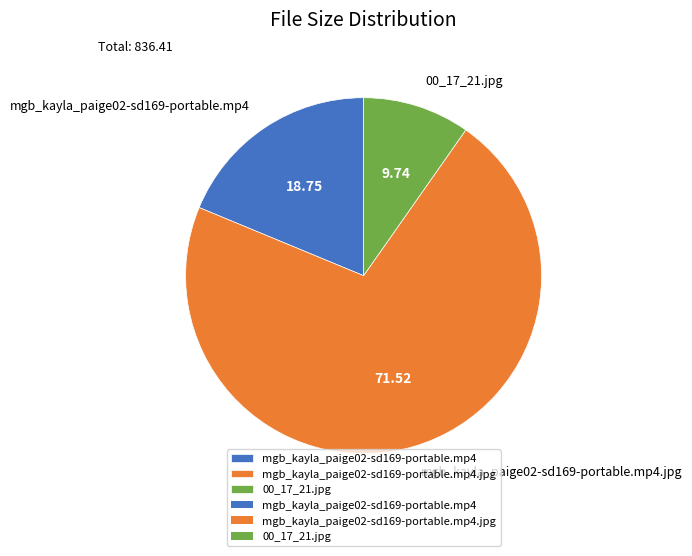

Do mgb_kayla_paige02-sd169-portable.mp4 and 00_17_21.jpg together represent more than half of the pie?

No